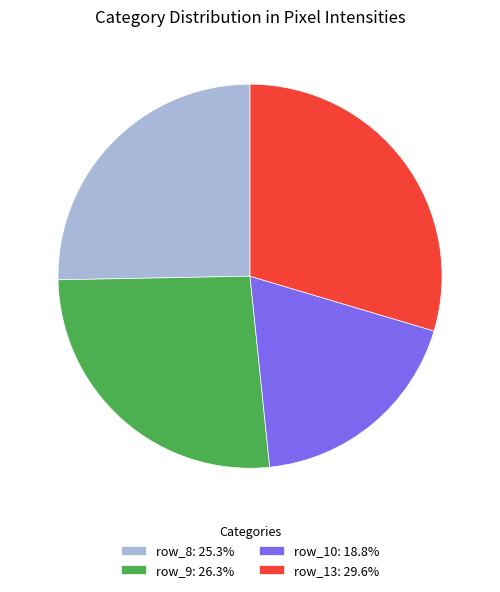

How many slices are in this pie chart?

4